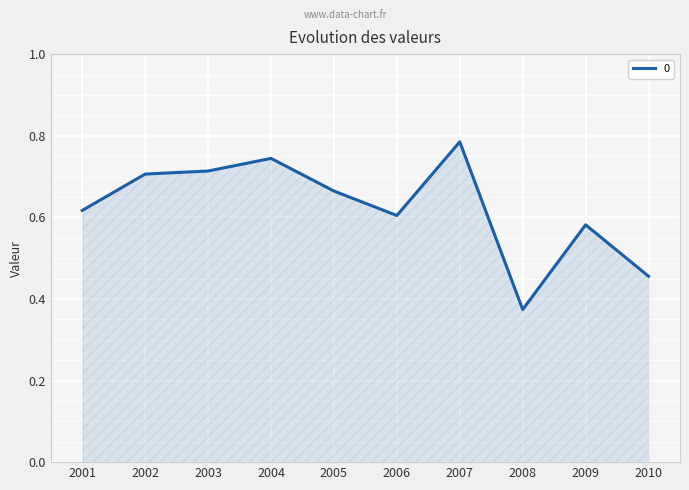

What is the difference between the values at 2007 and 2010?

0.3